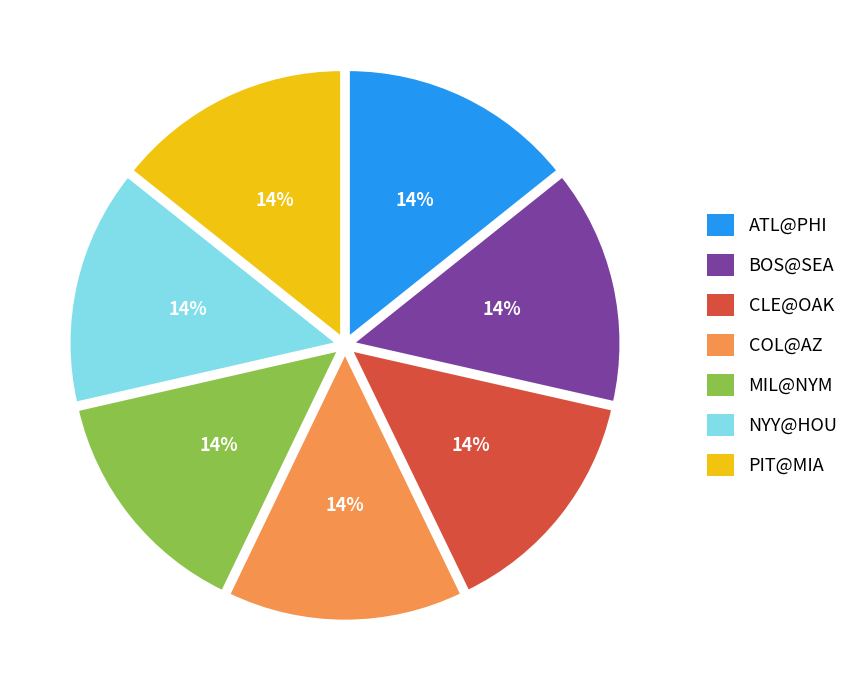

Approximately how many times larger is the value at MIL@NYM compared to CLE@OAK?

1.0